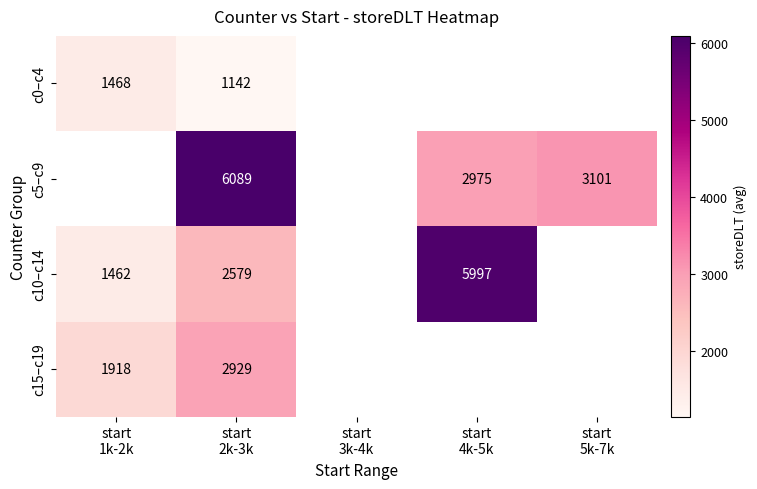

True or false: c15–c19 has a value of 2929.3 at start 2k-3k.

True